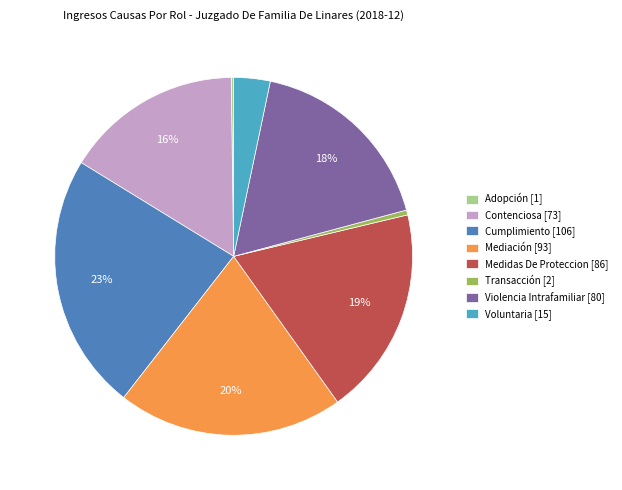

To the nearest percent, what is the difference between the Transacción [2] and Contenciosa [73] slice percentages?

16%